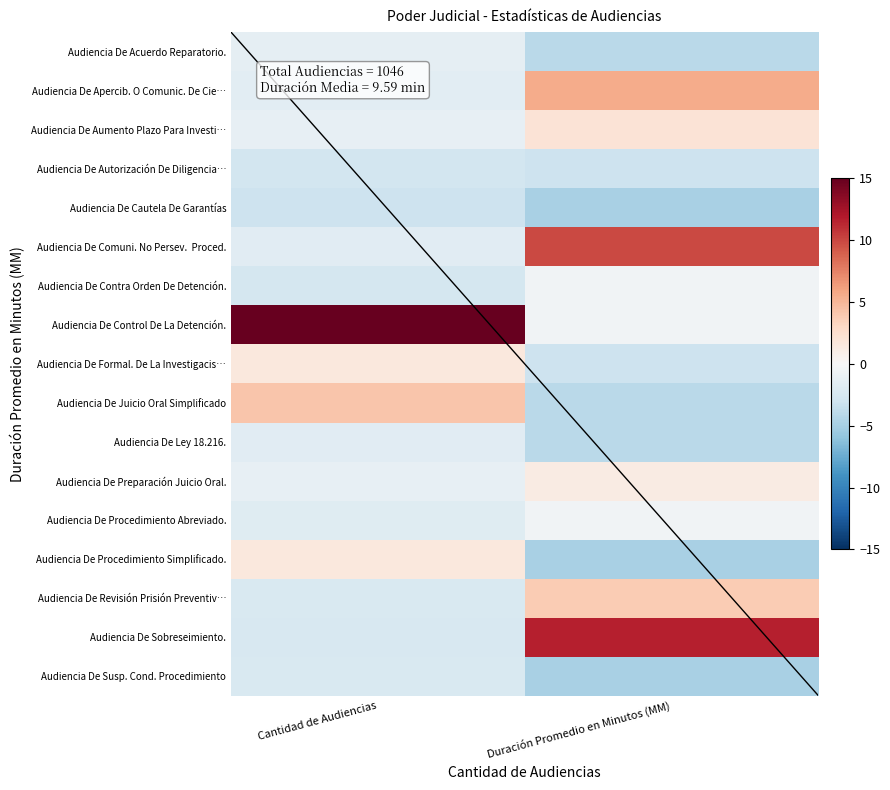

At how many categories does at least one series exceed 0?

2